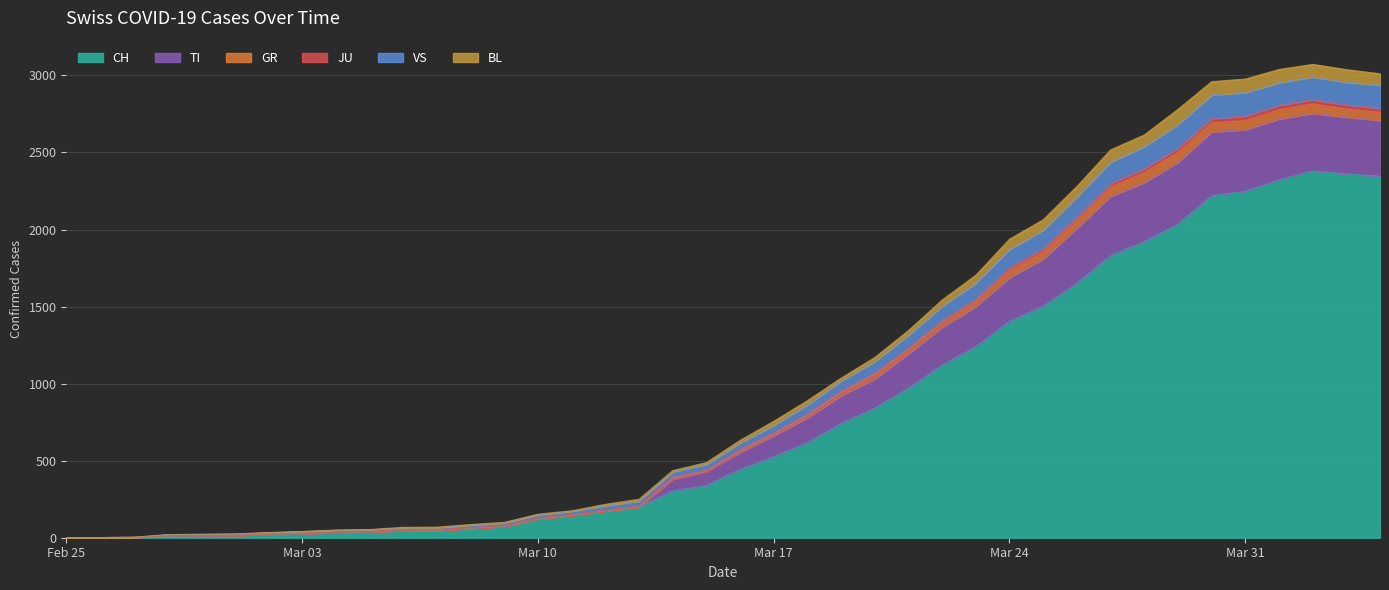

List the labels in order of CH value, largest first.

2020-04-02, 2020-04-03, 2020-04-04, 2020-04-01, 2020-03-31, 2020-03-30, 2020-03-29, 2020-03-28, 2020-03-27, 2020-03-26, 2020-03-25, 2020-03-24, 2020-03-23, 2020-03-22, 2020-03-21, 2020-03-20, 2020-03-19, 2020-03-18, 2020-03-17, 2020-03-16, 2020-03-15, 2020-03-14, 2020-03-13, 2020-03-12, 2020-03-11, 2020-03-10, 2020-03-09, 2020-03-08, 2020-03-07, 2020-03-06, 2020-03-05, 2020-03-04, 2020-03-03, 2020-03-02, 2020-03-01, 2020-02-29, 2020-02-28, 2020-02-27, 2020-02-26, 2020-02-25